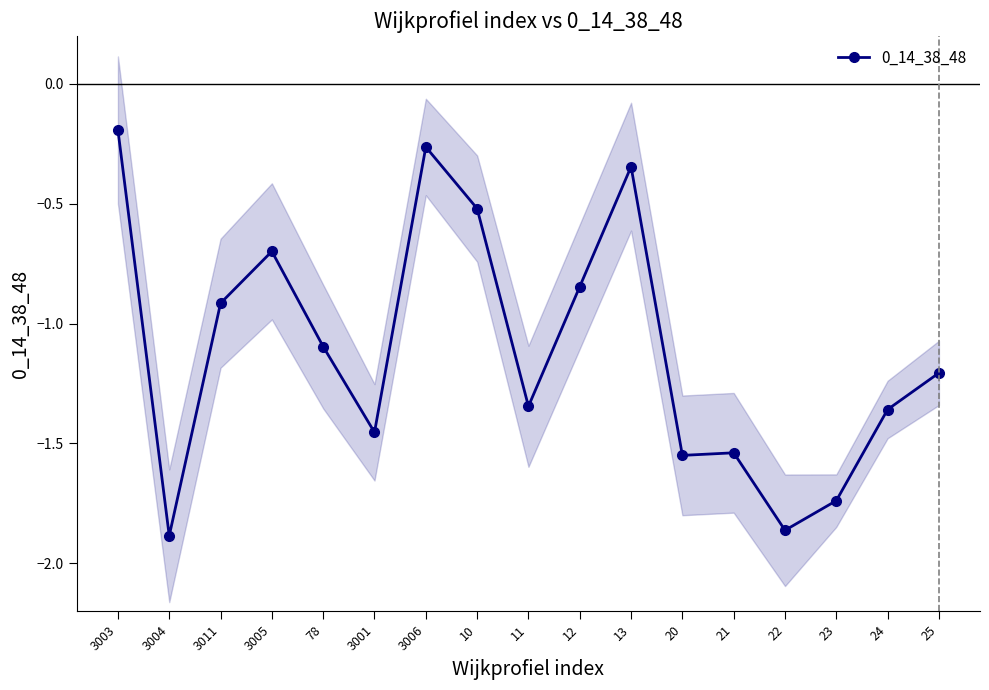

Rank the categories by value from lowest to highest.

3004, 22, 23, 20, 21, 3001, 24, 11, 25, 78, 3011, 12, 3005, 10, 13, 3006, 3003